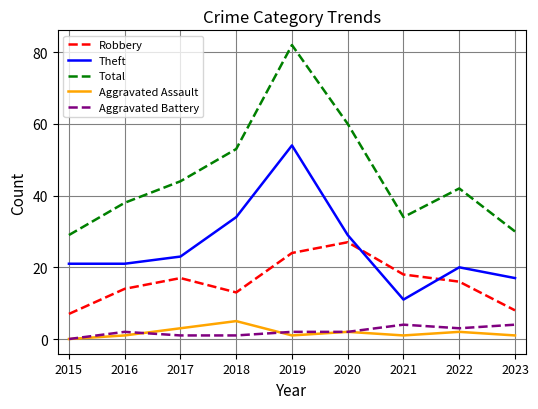

Where is the first local minimum for Robbery?

2018